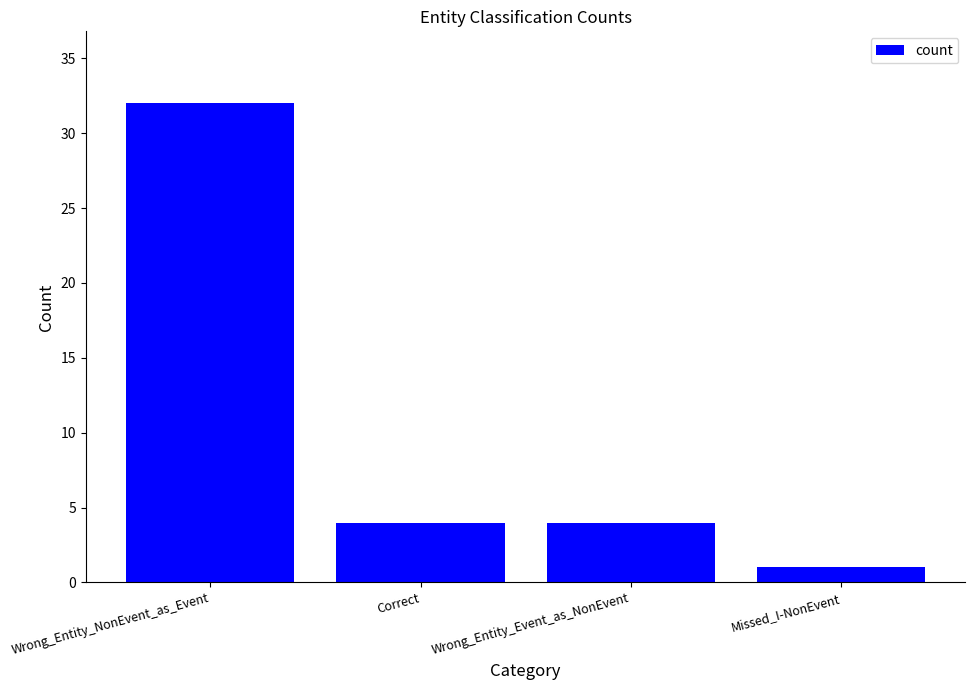

How many categories are shown in the chart?

4